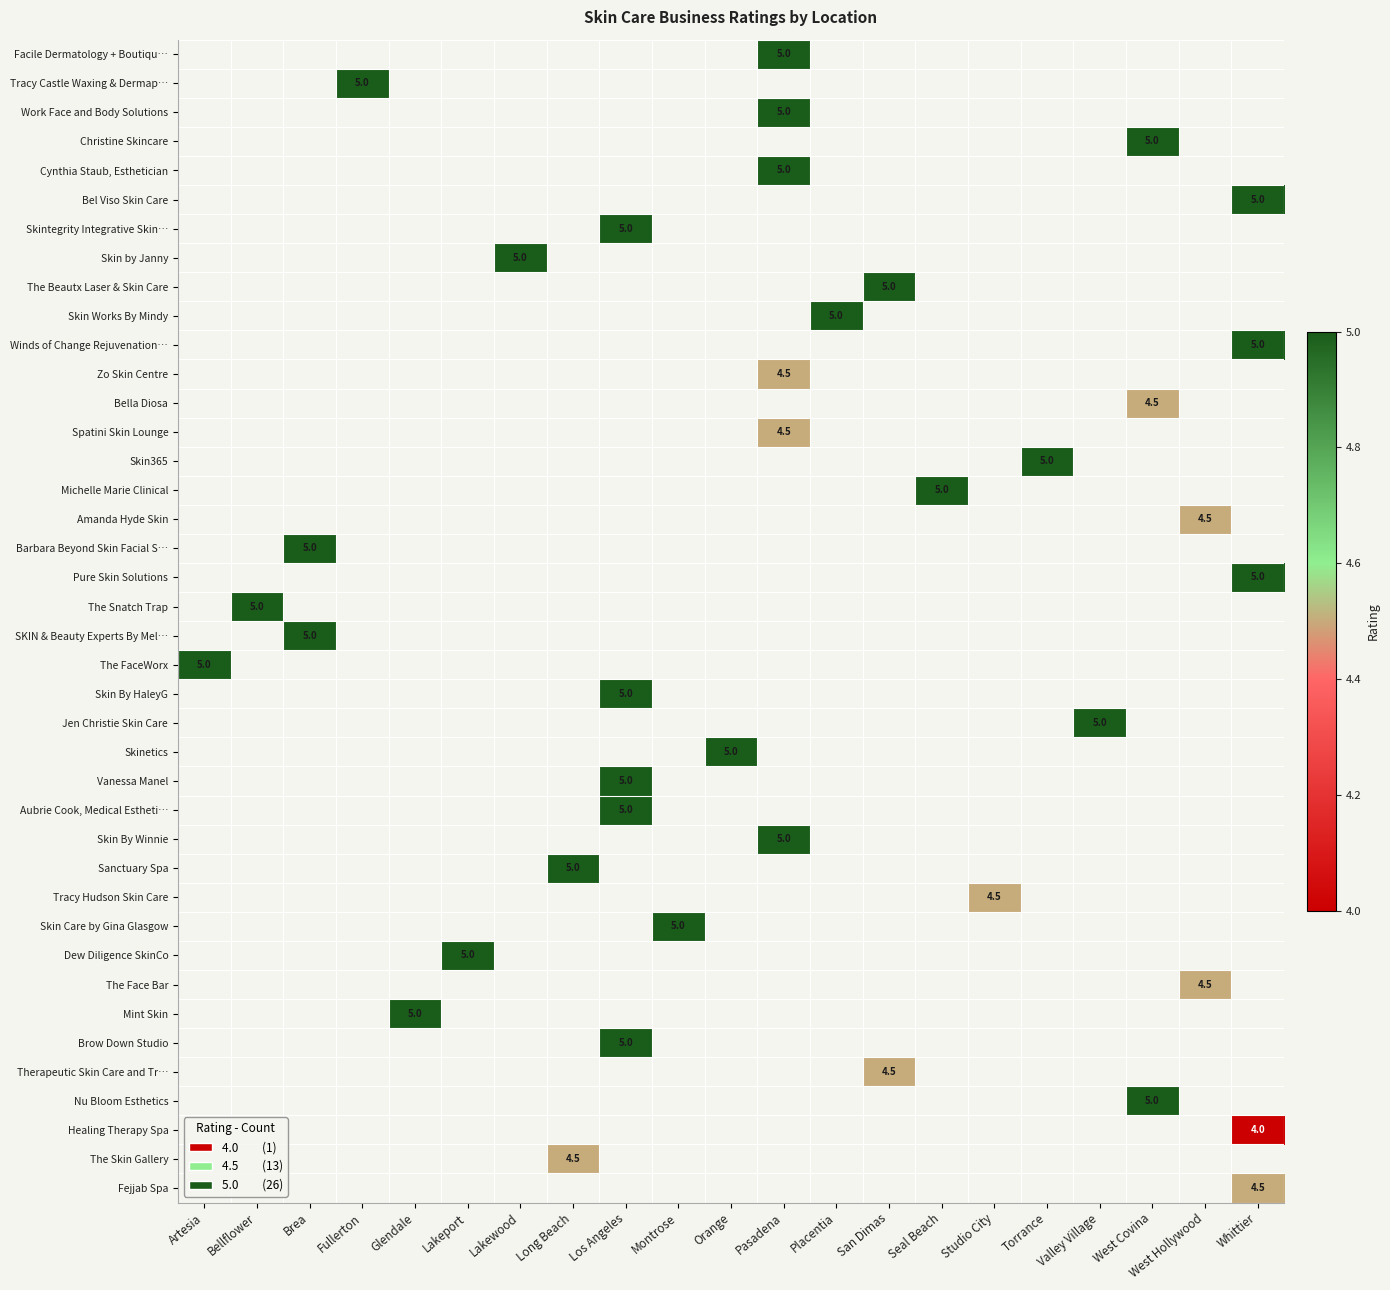

Is the value of Mint Skin at Los Angeles greater than the value of Facile Dermatology + Boutiqu… at Lakeport?

No